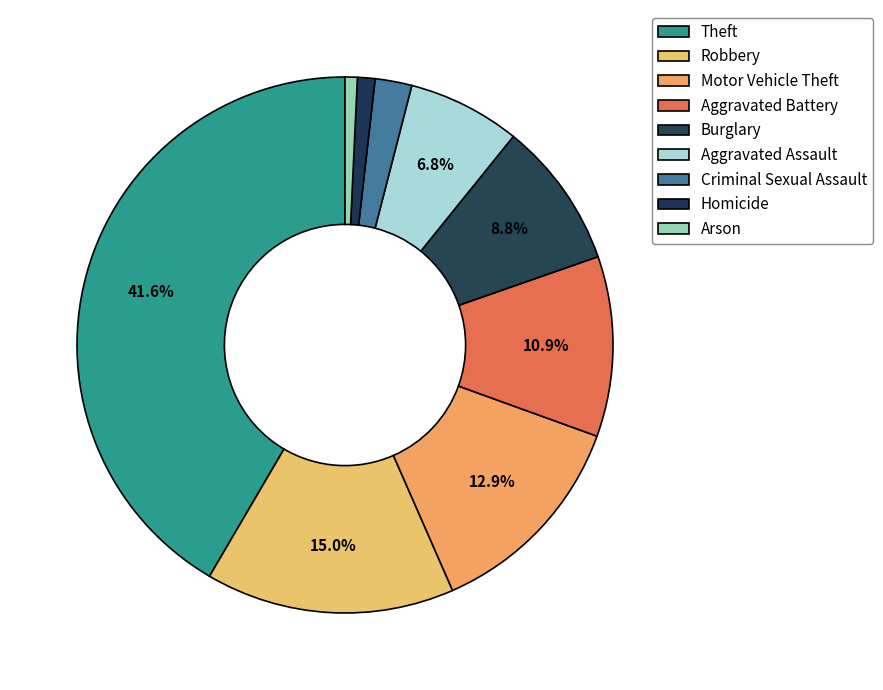

Is there a majority slice in this chart?

No